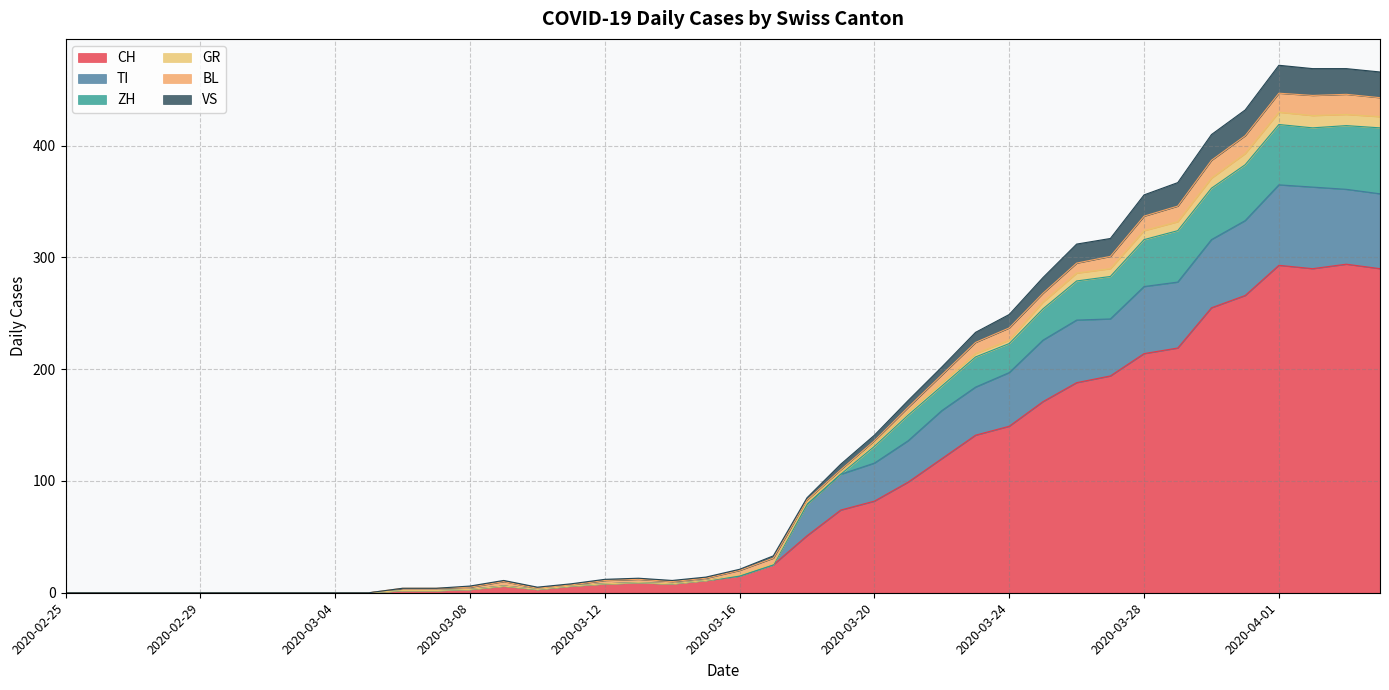

Rank the categories by GR value from highest to lowest.

2020-04-01, 2020-04-03, 2020-04-02, 2020-04-04, 2020-03-31, 2020-03-30, 2020-03-29, 2020-03-28, 2020-03-27, 2020-03-26, 2020-03-25, 2020-03-24, 2020-03-23, 2020-03-22, 2020-03-21, 2020-03-20, 2020-03-19, 2020-03-18, 2020-03-17, 2020-03-16, 2020-03-15, 2020-03-13, 2020-03-12, 2020-03-09, 2020-03-14, 2020-03-11, 2020-03-08, 2020-03-06, 2020-03-07, 2020-03-10, 2020-02-25, 2020-02-26, 2020-02-27, 2020-02-28, 2020-02-29, 2020-03-01, 2020-03-02, 2020-03-03, 2020-03-04, 2020-03-05